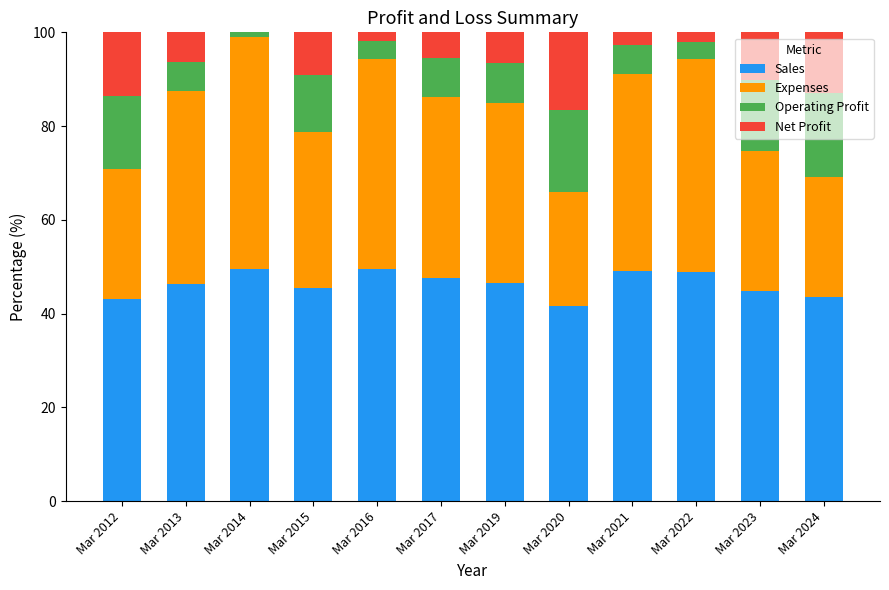

Are the bars horizontal?

No